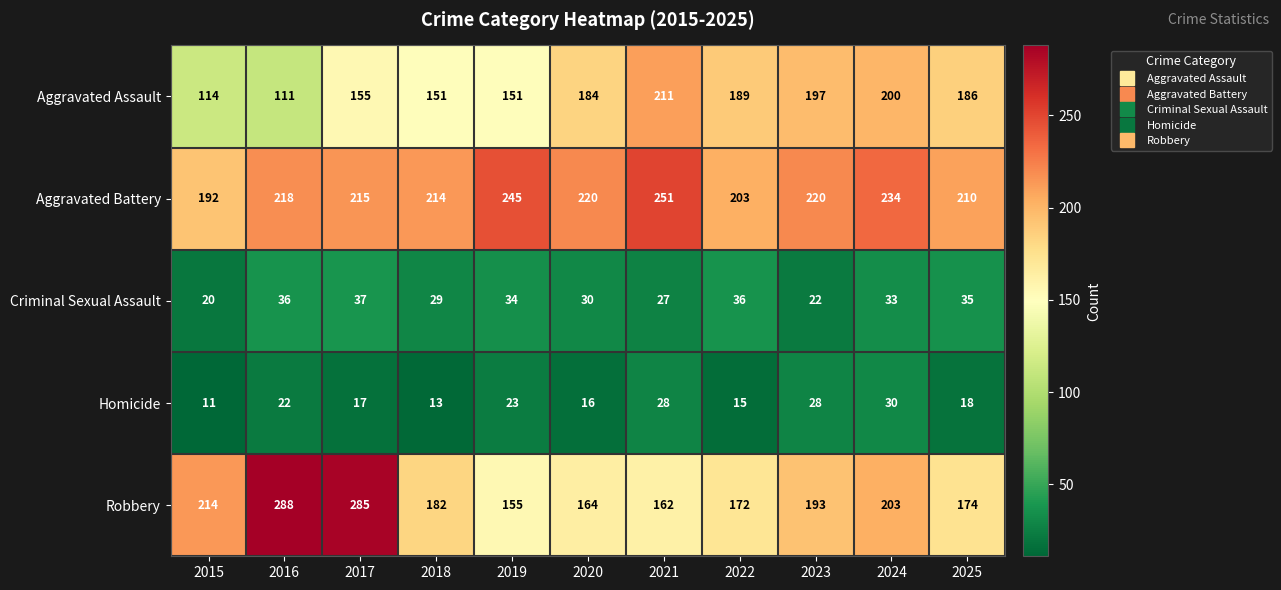

What is the difference between the highest and lowest values at 2020?

204